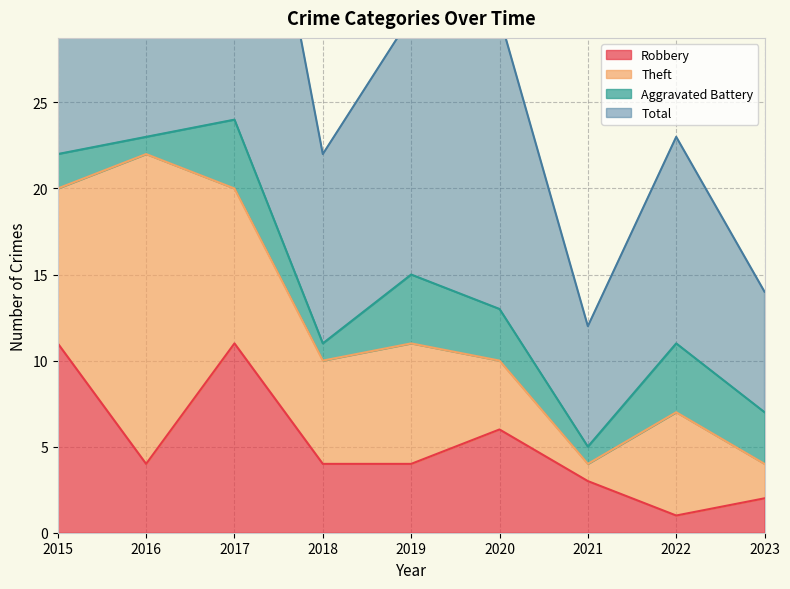

At which category does Robbery reach its first local peak?

2017